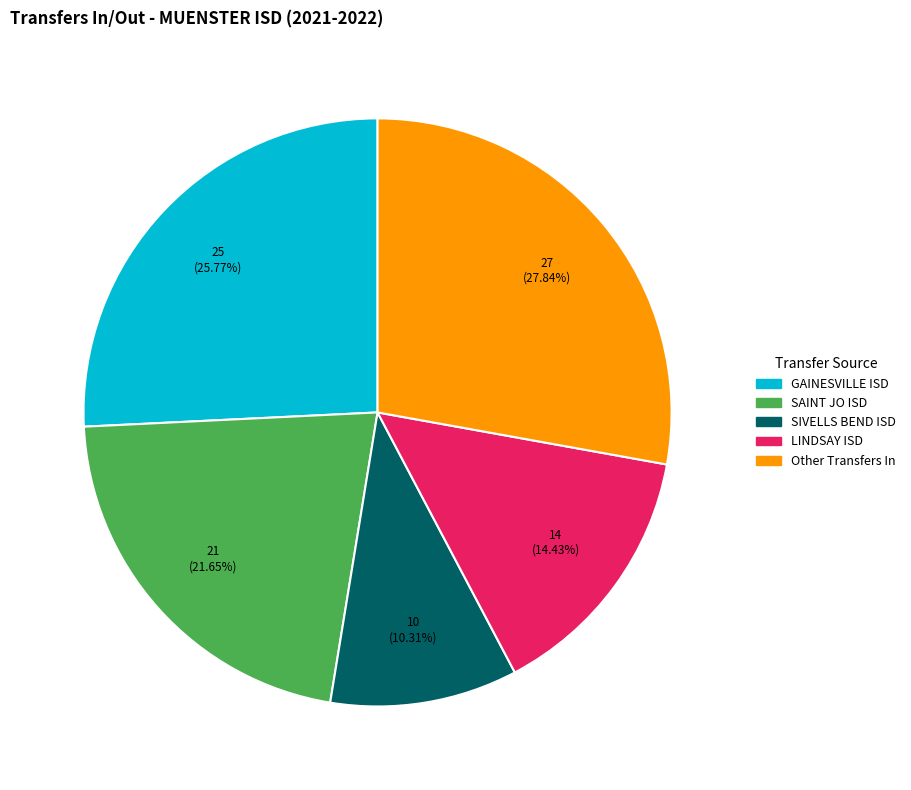

What percentage is the GAINESVILLE ISD slice, to the nearest percent?

26%